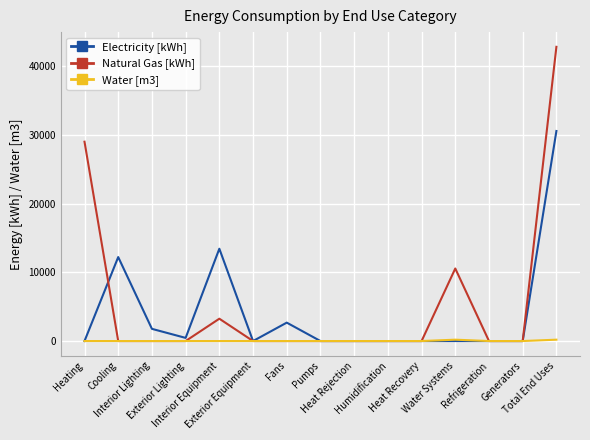

Does the chart have visible grid lines?

Yes